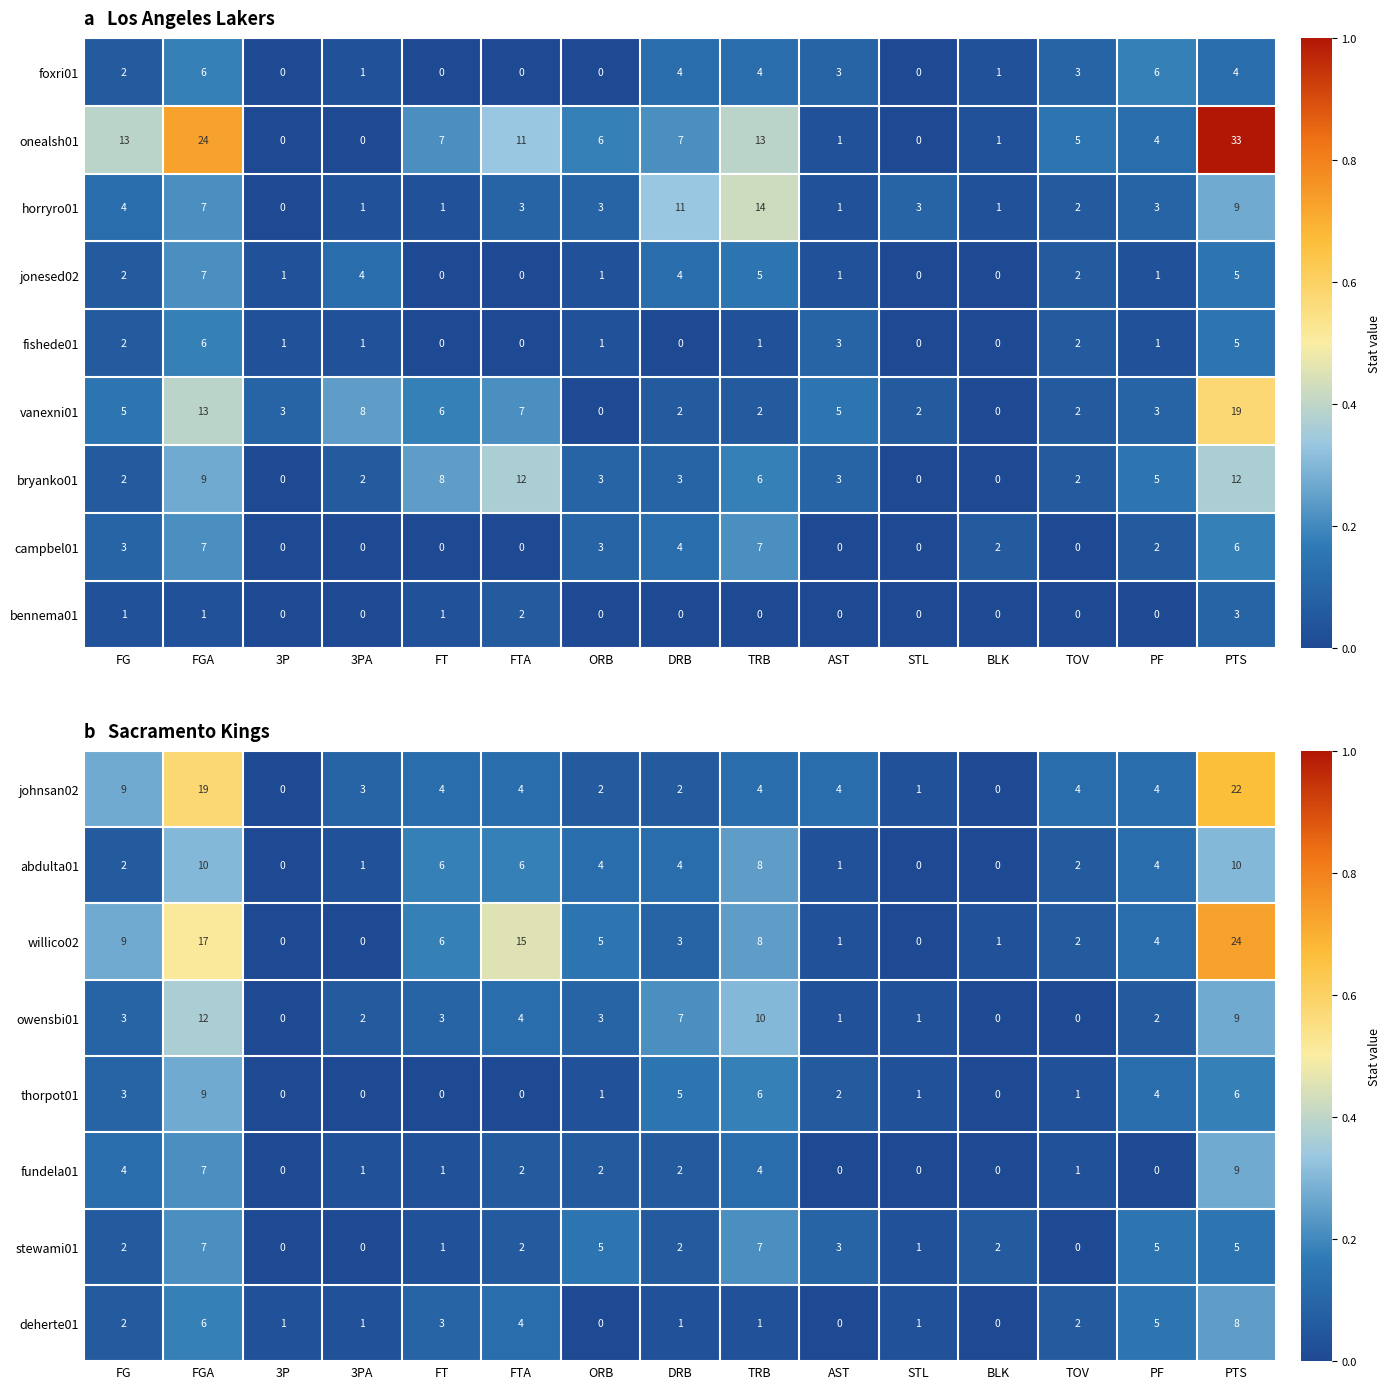

What is the sum of the horryro01 values at DRB and TRB?

25